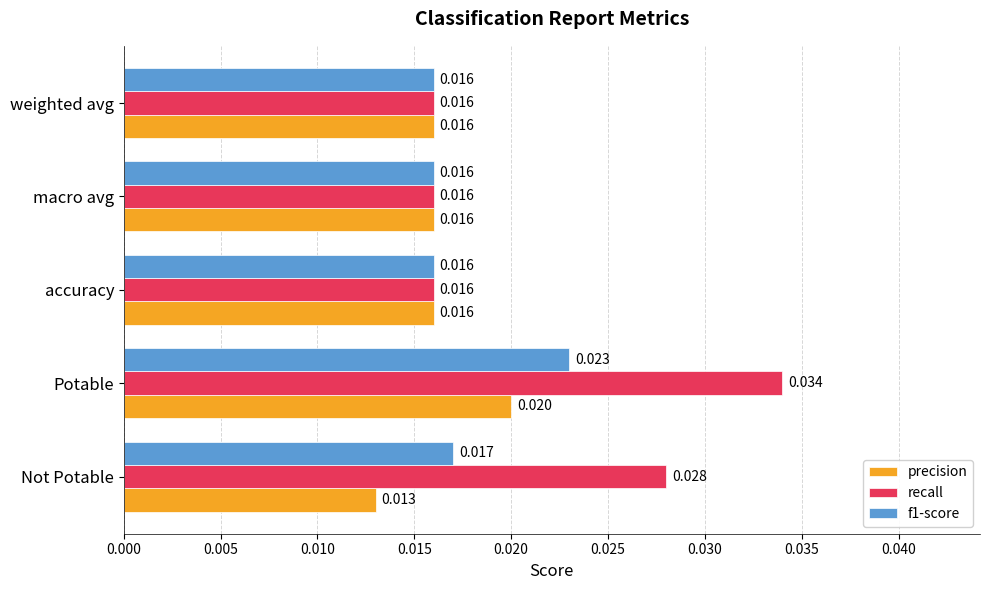

Which series has the largest range (max minus min)?

recall